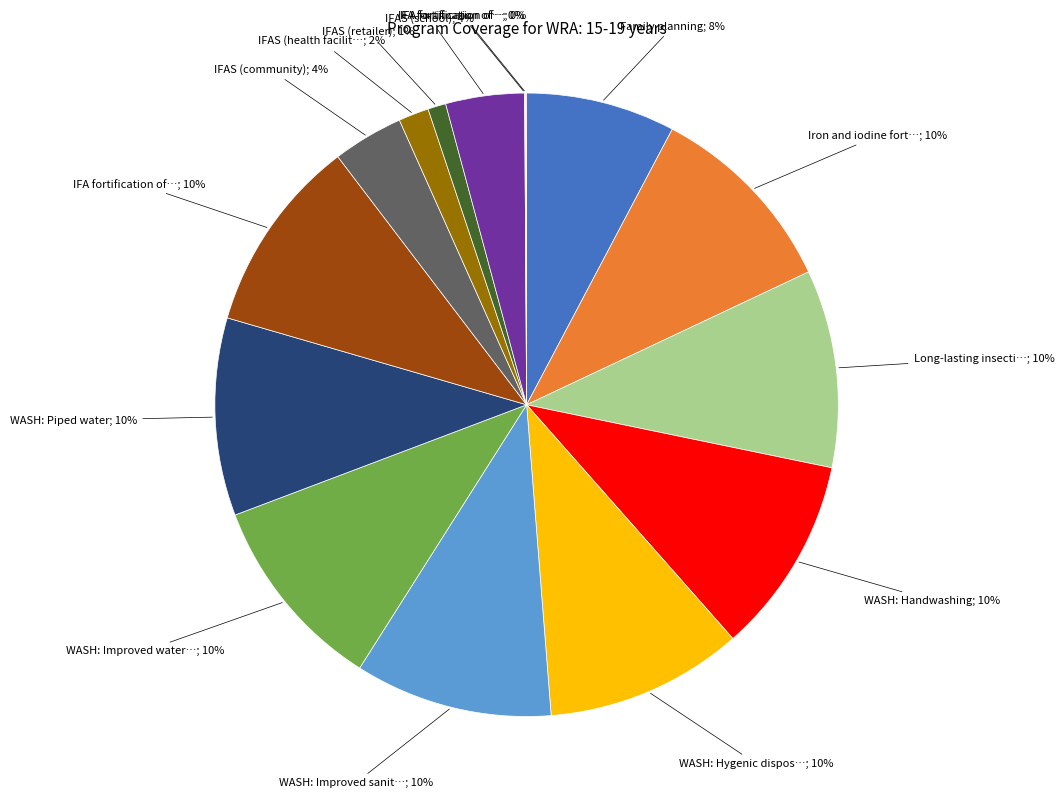

Is there a majority slice in this chart?

No